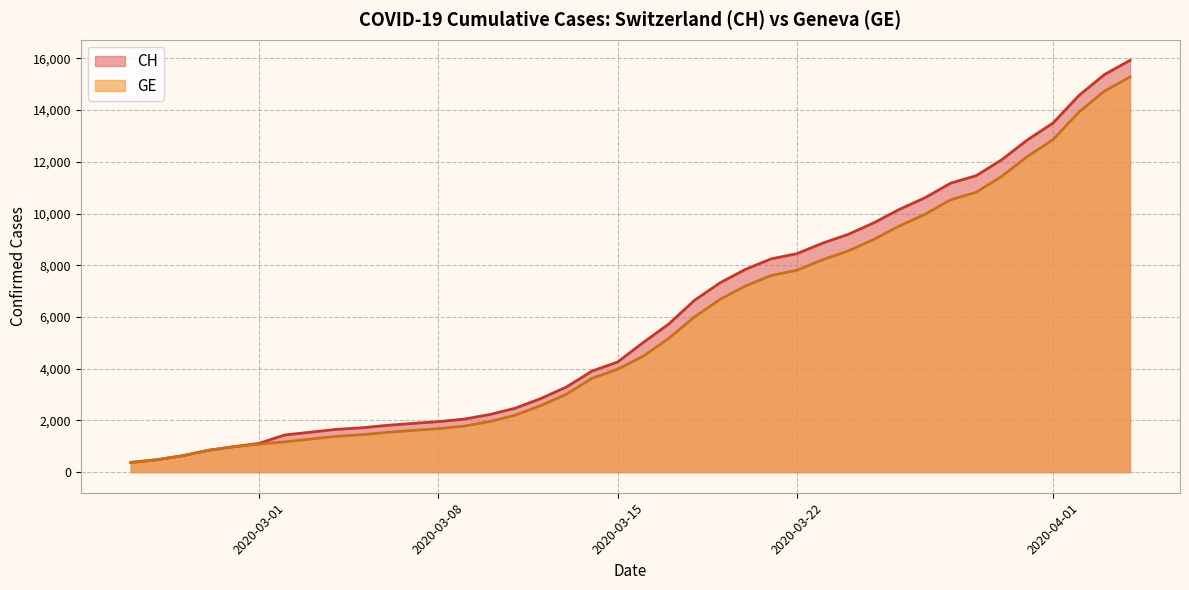

What is the minimum value for CH?

375